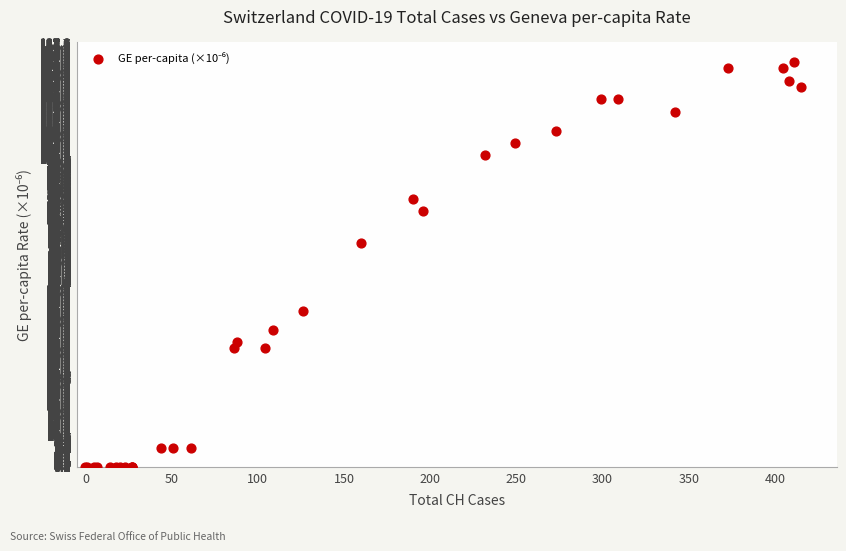

What Y value in the scatter plot is closest to 65?

72.7